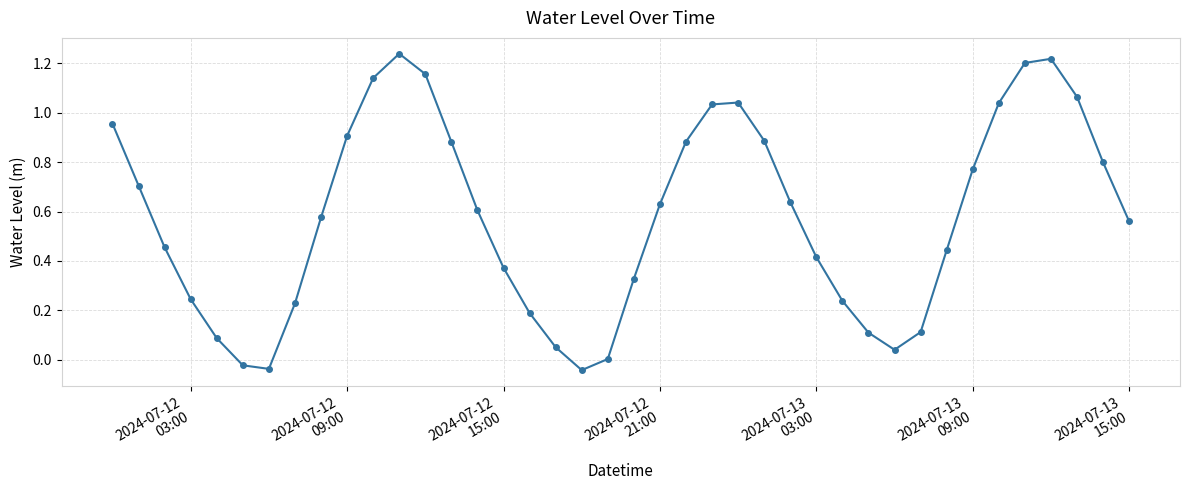

True or false: there are more than 2 points higher than both neighbors.

True